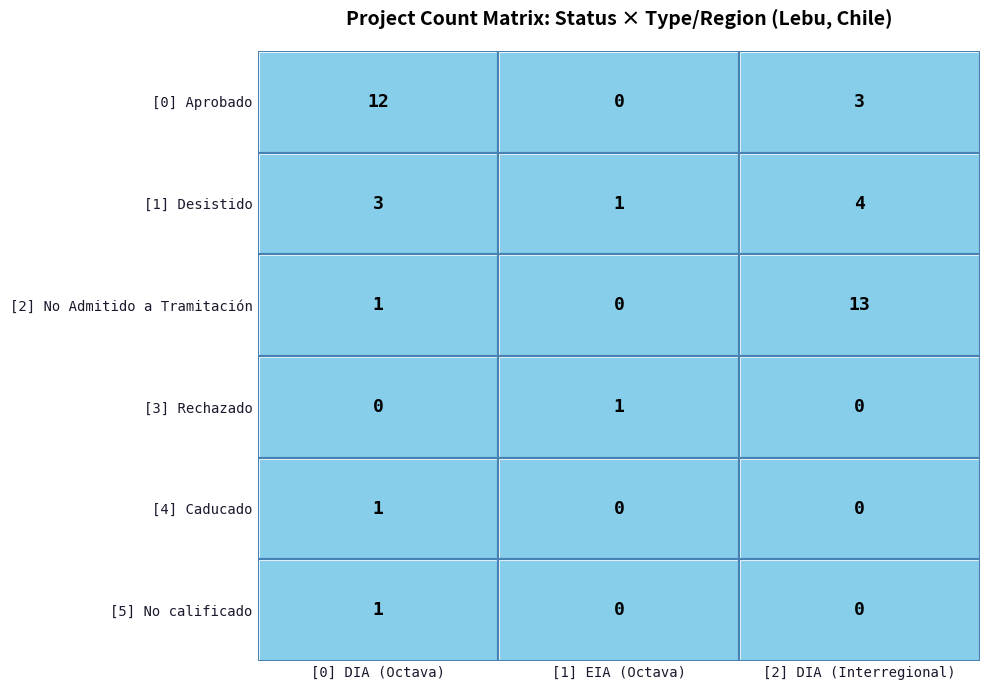

How many distinct data groups are displayed?

6